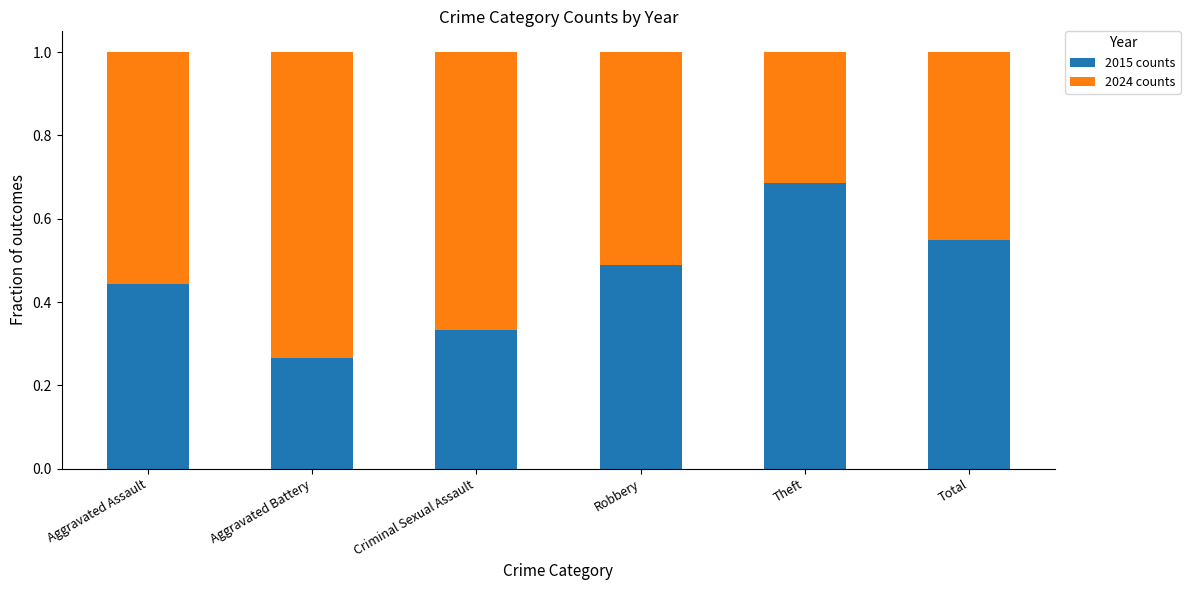

List the labels in order of 2015 counts value, largest first.

Theft, Total, Robbery, Aggravated Assault, Criminal Sexual Assault, Aggravated Battery